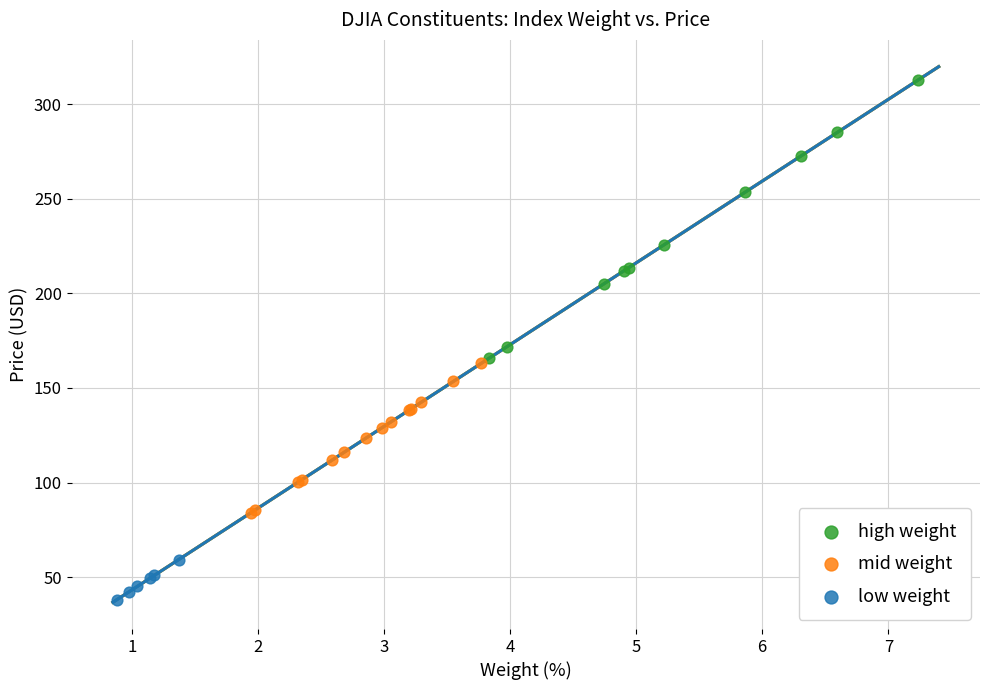

Which series has the largest Y range (max minus min)?

high weight